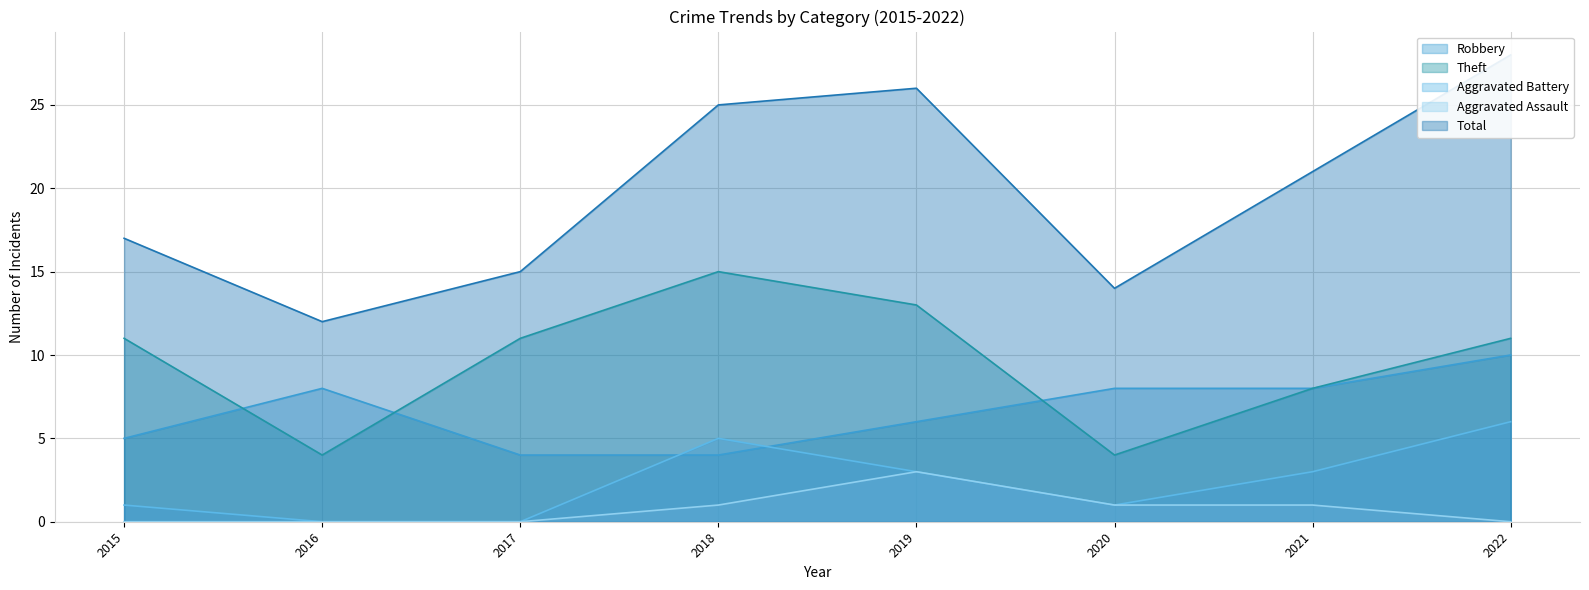

How many lines are shown in the chart?

5